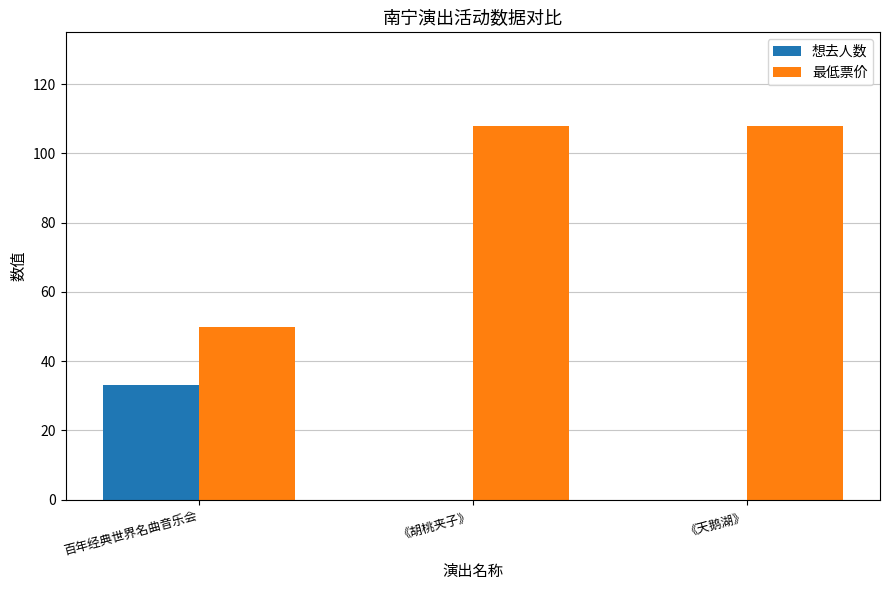

How many groups of bars are there?

3